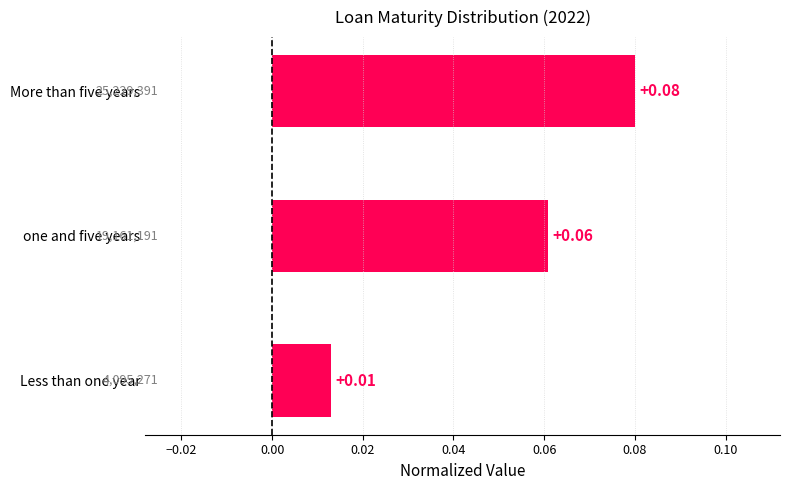

At which label is the value closest to 0?

Less than one year